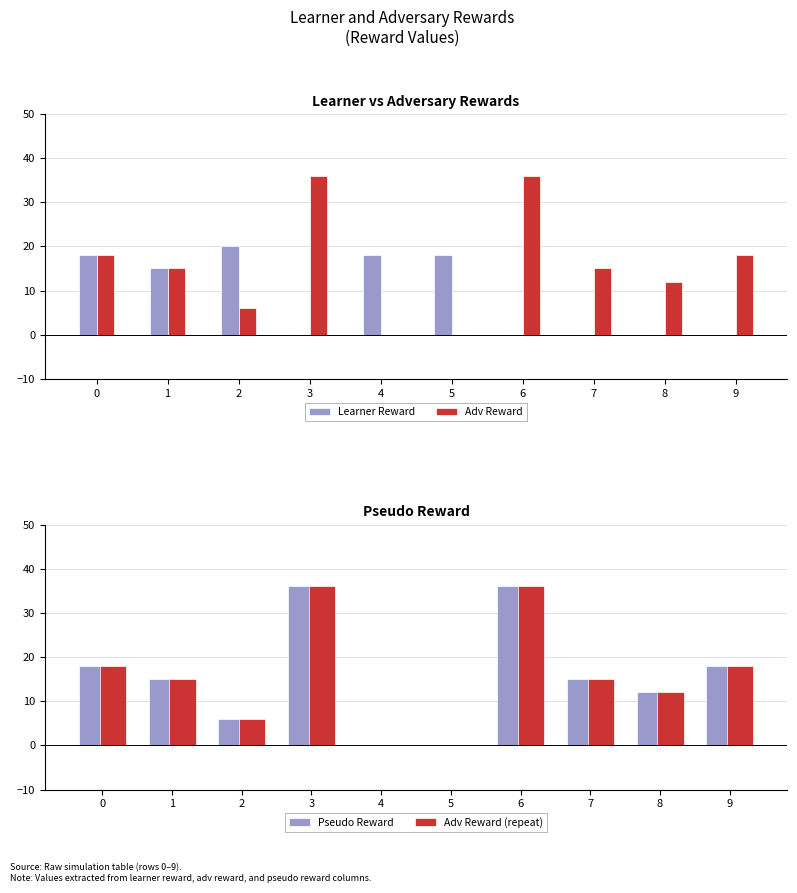

How many data points in Pseudo Reward are less than 15?

4